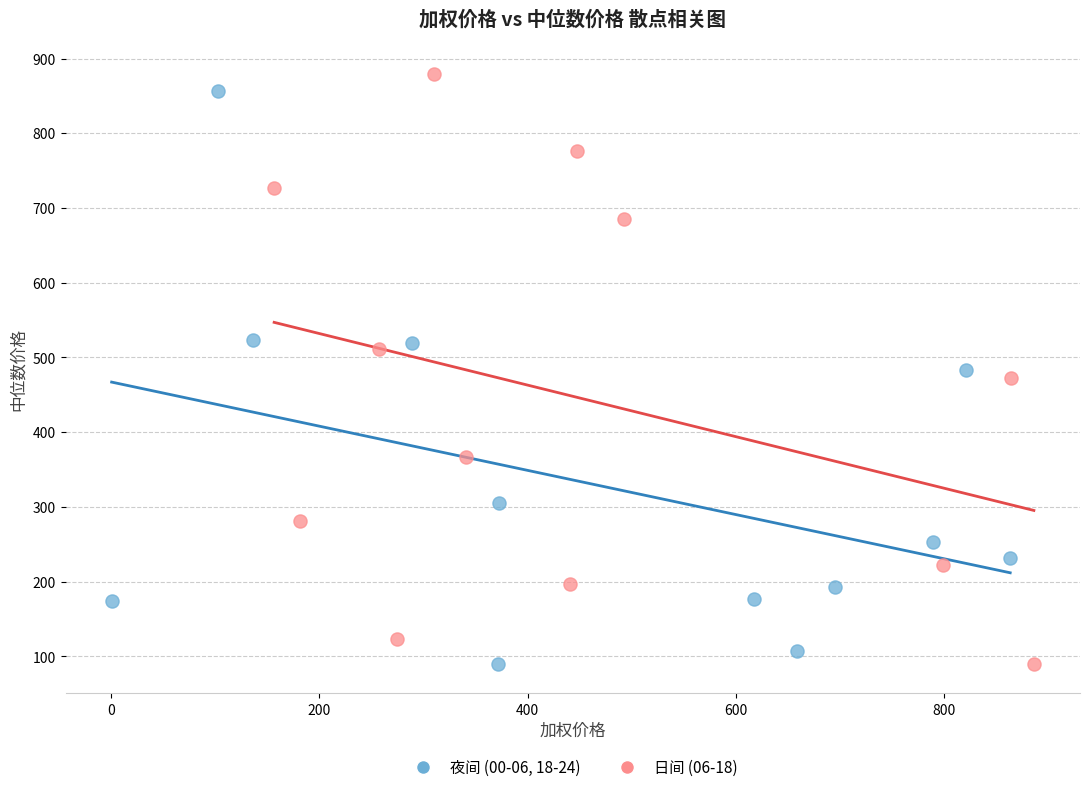

Which series contains the highest Y value?

日间 (06-18)